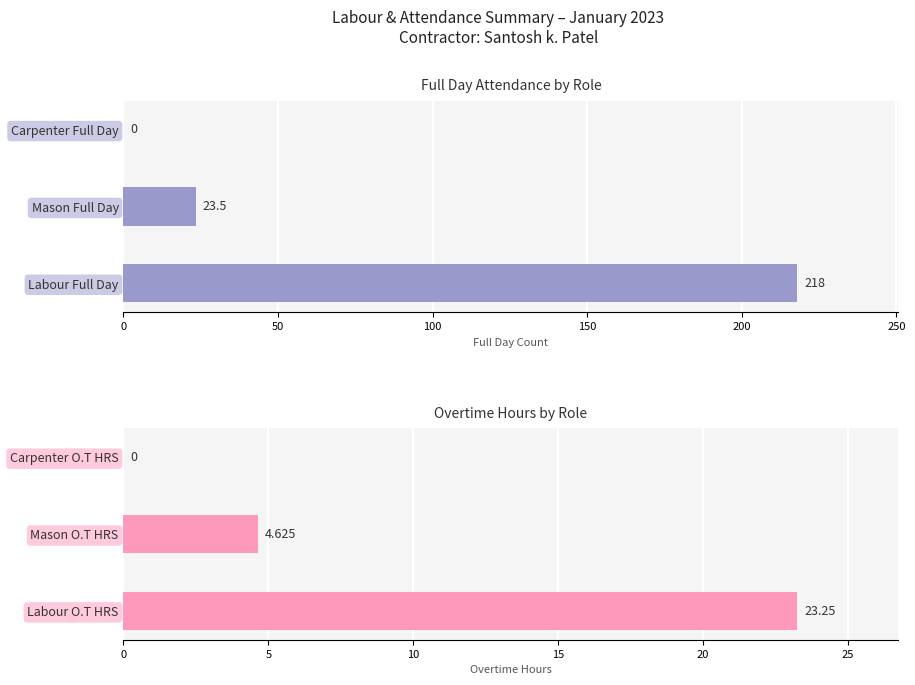

At how many categories does at least one series exceed 30?

1